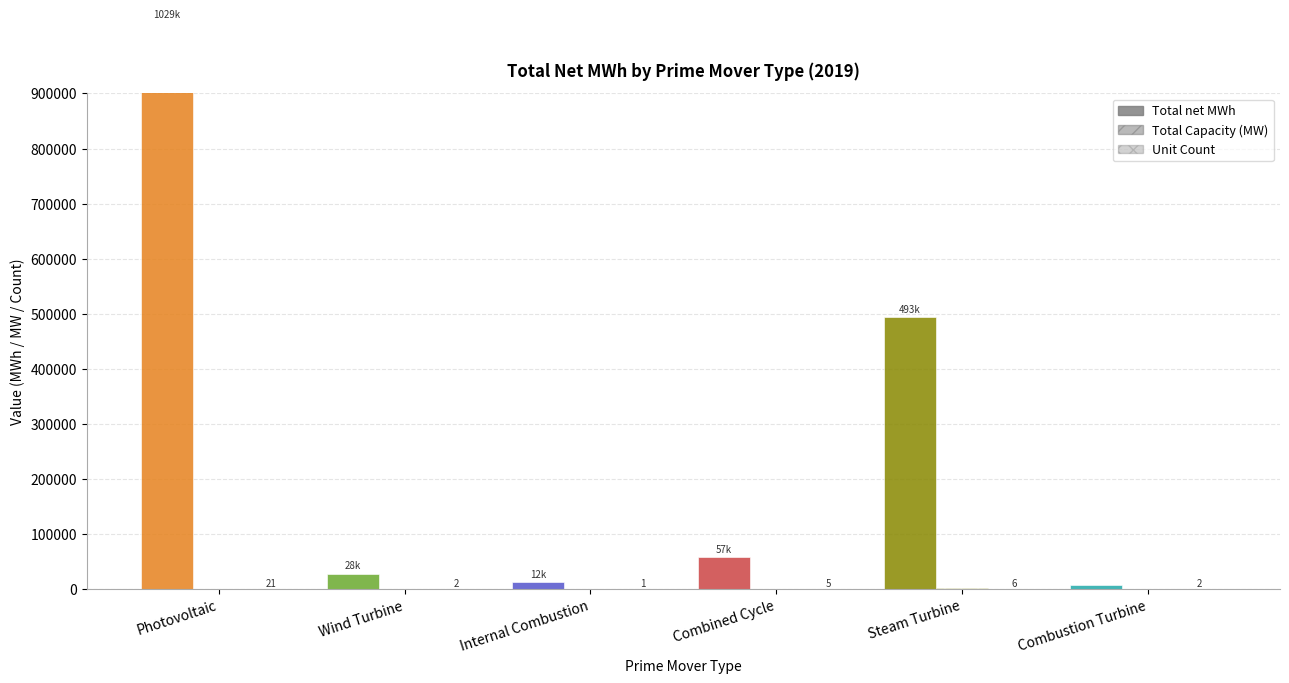

What is the label of the 3rd bar from the right?

Combined Cycle